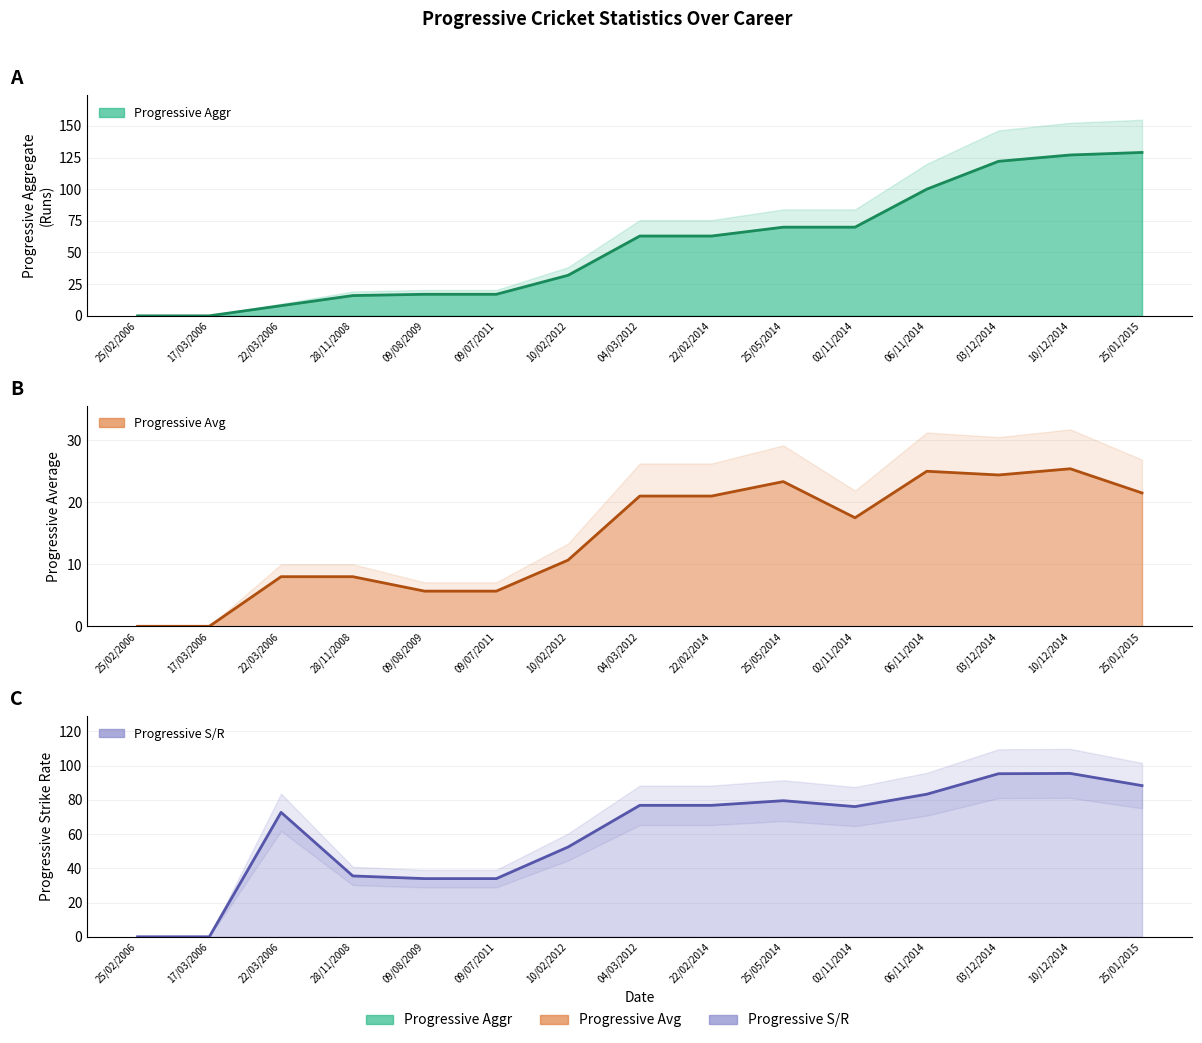

Where does the Progressive Aggr series first go above 63?

25/05/2014